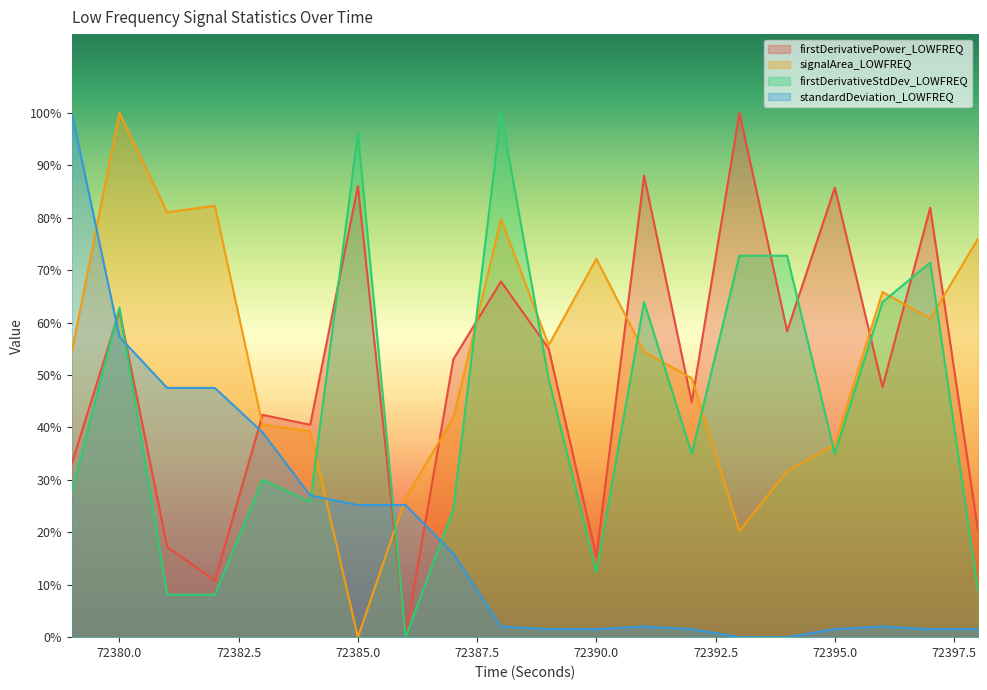

The standardDeviation_LOWFREQ series shows 0.0 at 72393. True or false?

True